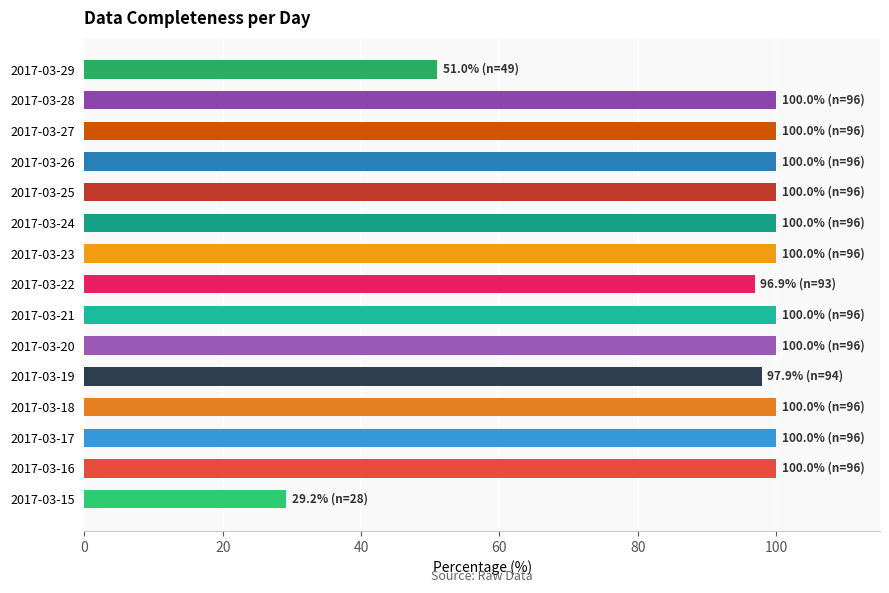

Reading bottom to top, list all the values displayed in this chart.

29.2	100.0	100.0	100.0	97.9	100.0	100.0	96.9	100.0	100.0	100.0	100.0	100.0	100.0	51.0